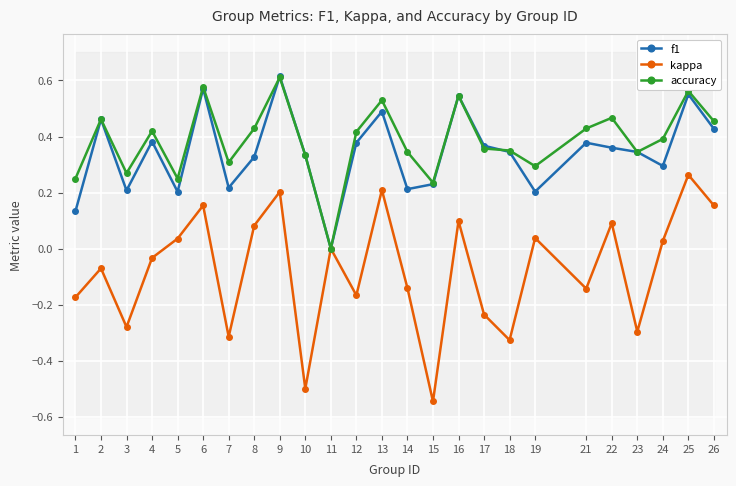

Where is the first local maximum for kappa?

2